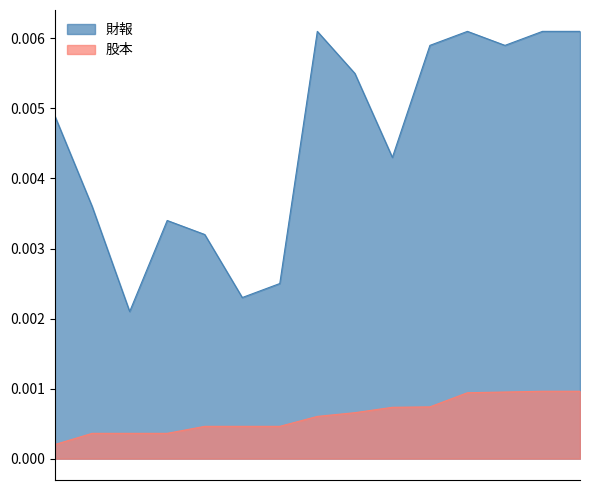

Which series has the largest total across all categories?

財報